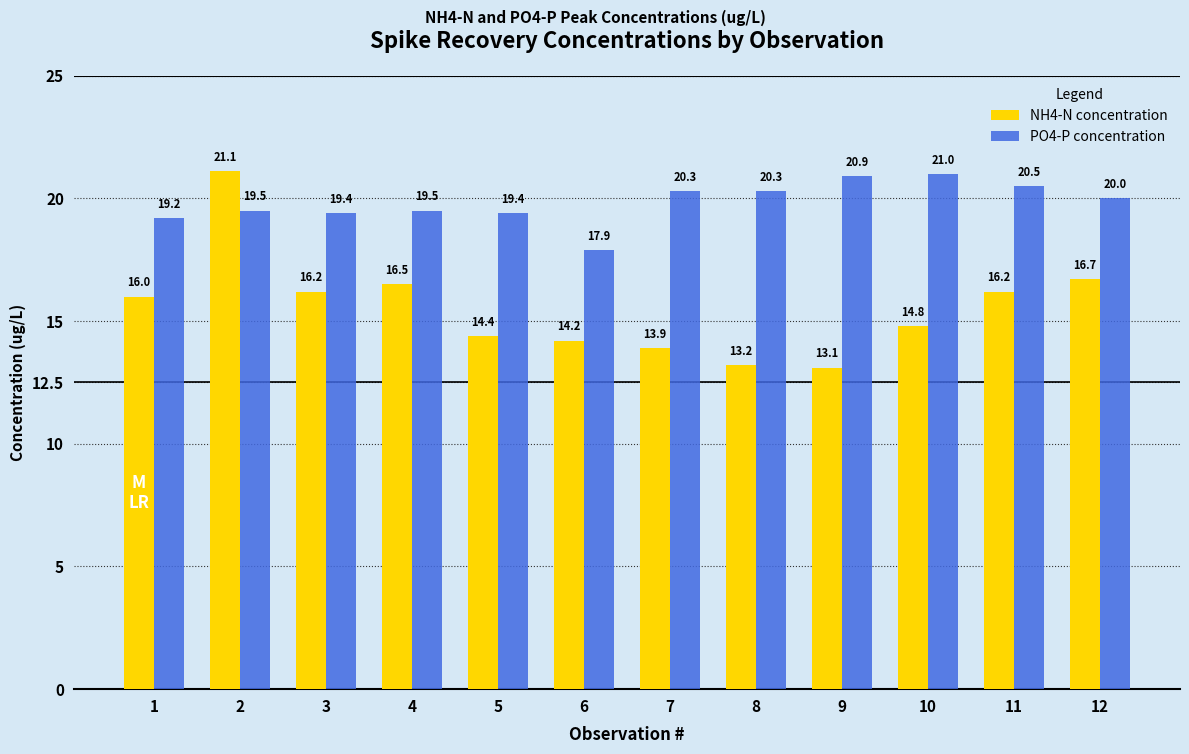

Rank the series by their maximum value, from highest to lowest.

NH4-N concentration, PO4-P concentration